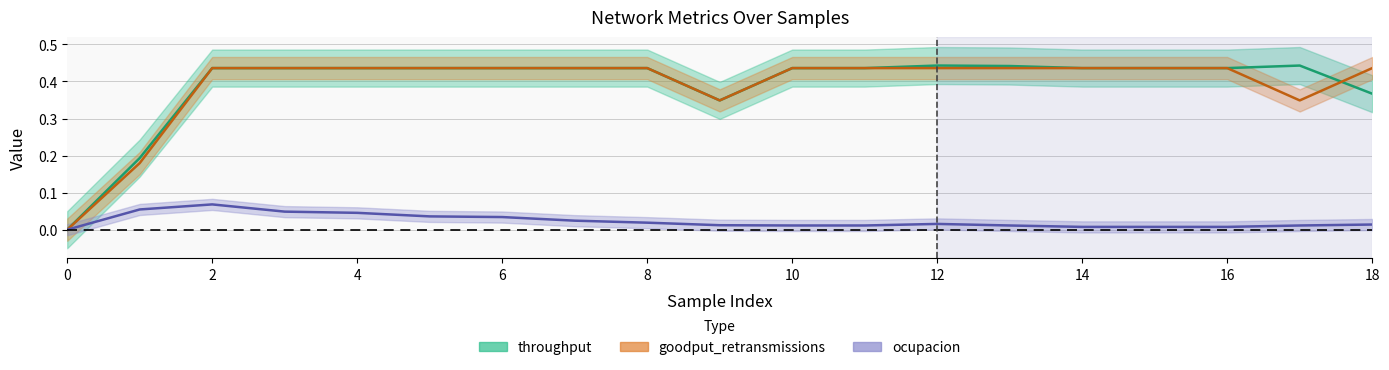

At how many categories does at least one series exceed 0?

18